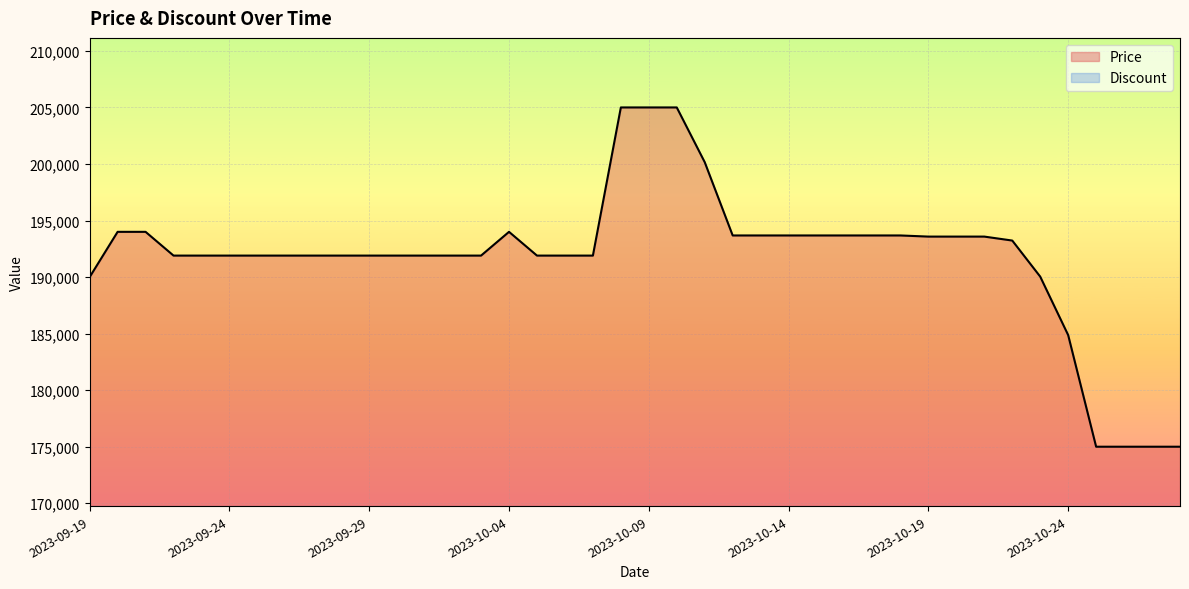

What is the label of the 34th point from the left?

2023-10-22